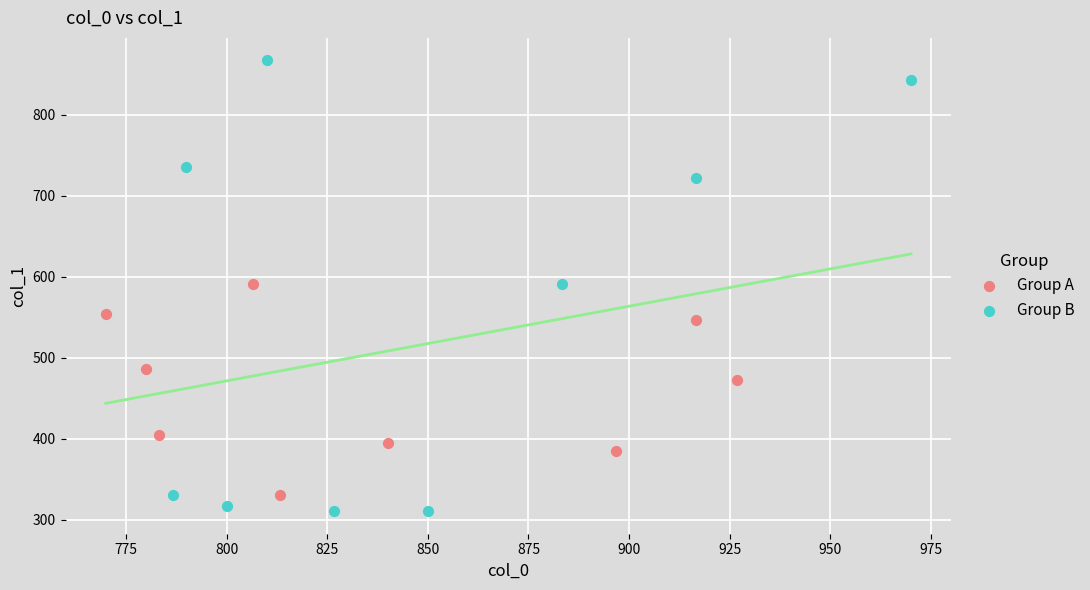

Which series has the widest spread of Y values?

Group B